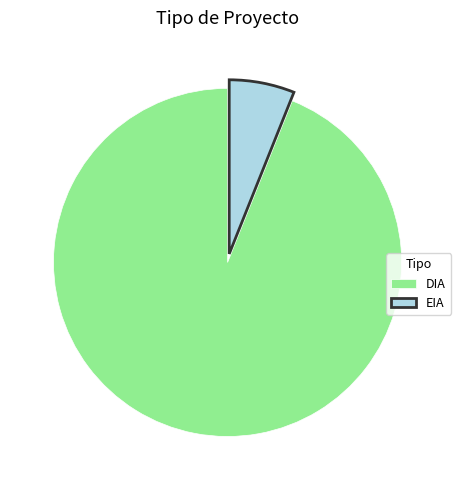

Is the sum of EIA and DIA greater than half?

Yes